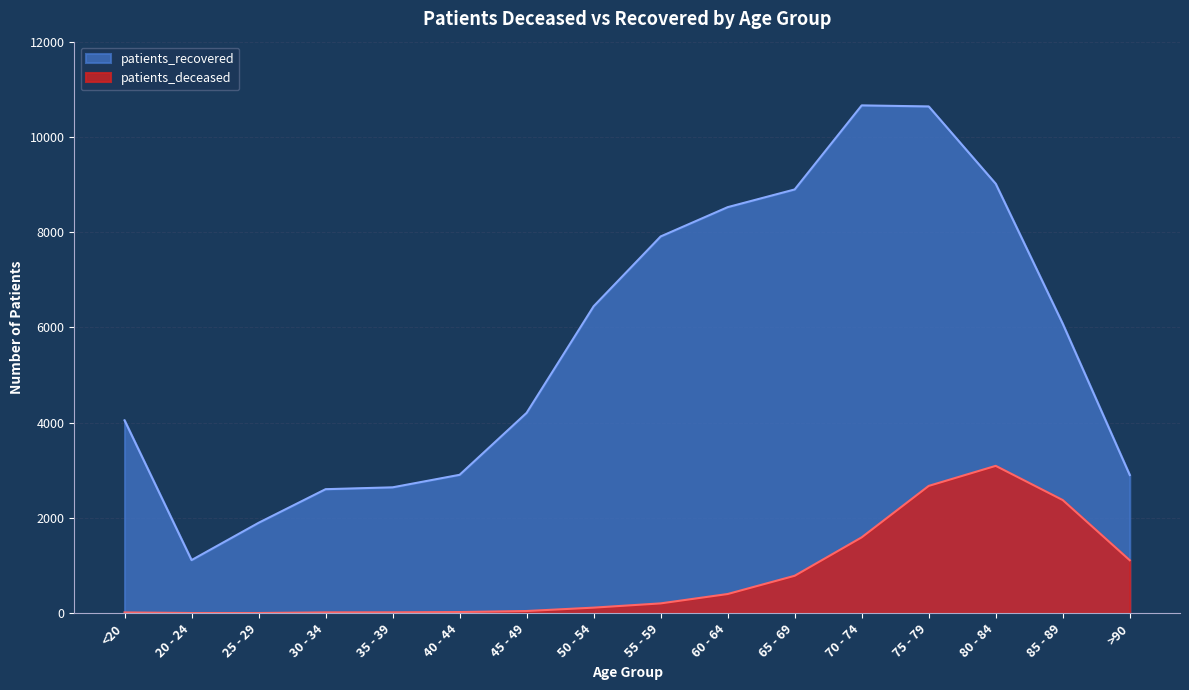

What is the average value of the patients_deceased series?

780